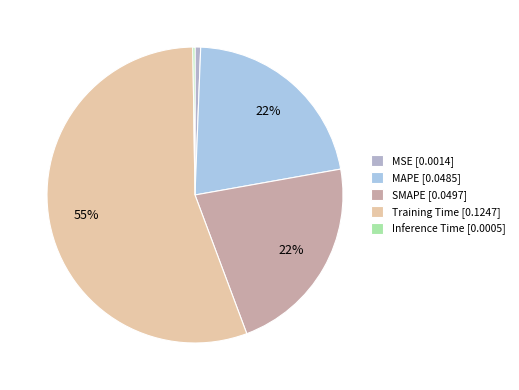

Is there any slice that represents more than half of the pie?

Yes